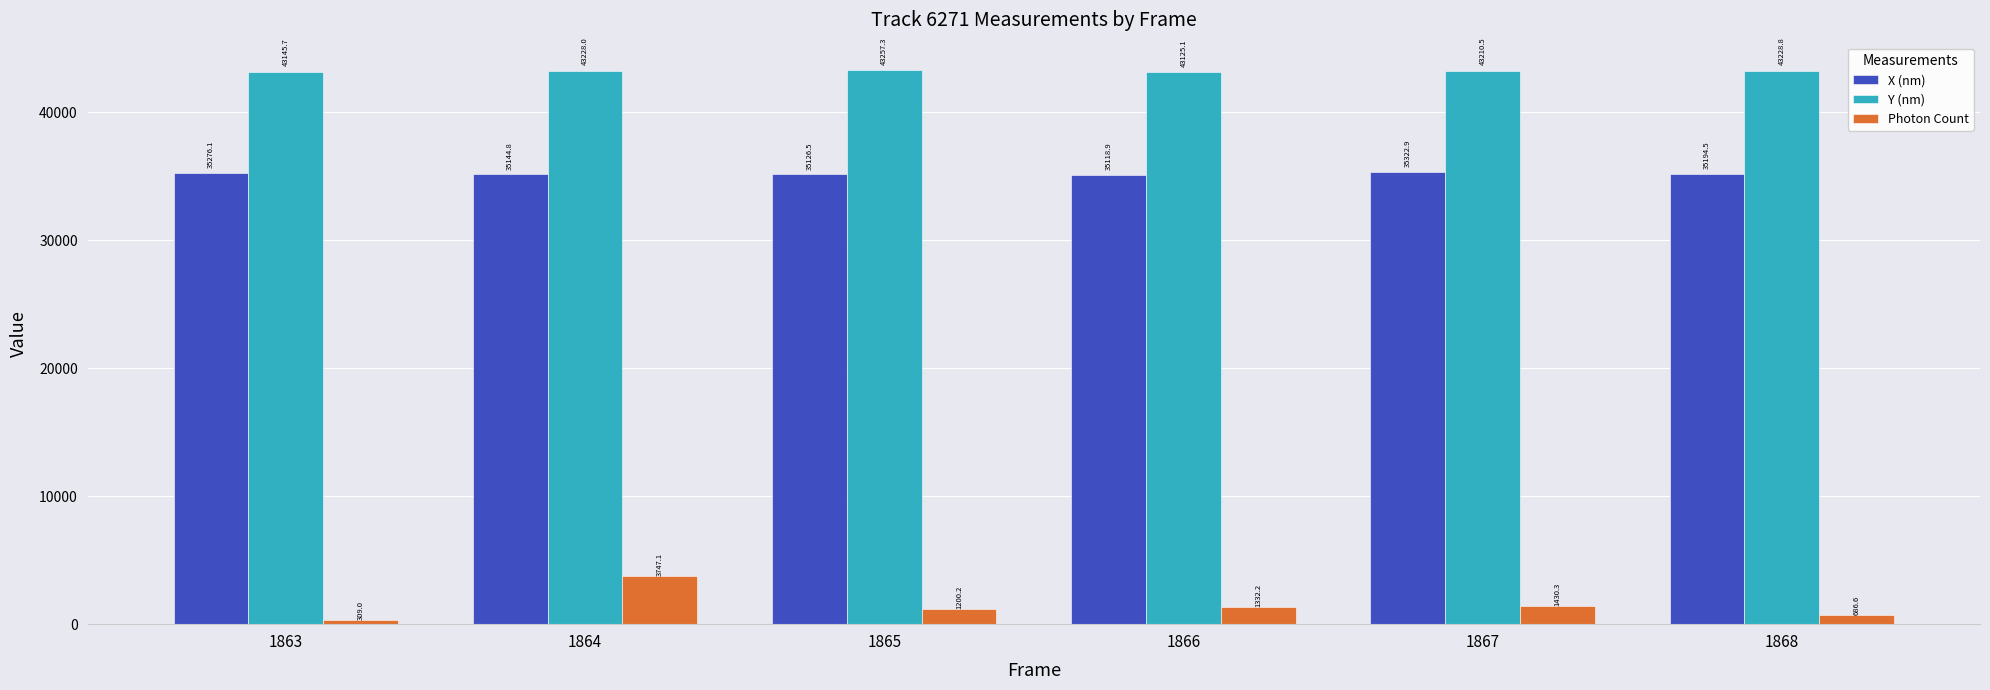

Reading left to right, extract all data points from this chart.

X (nm): 1863=35276.1	1864=35144.8	1865=35126.5	1866=35118.9	1867=35322.9	1868=35194.5
Y (nm): 1863=43145.7	1864=43228.0	1865=43257.3	1866=43125.1	1867=43210.5	1868=43228.8
Photon Count: 1863=309.0	1864=3747.1	1865=1200.2	1866=1332.2	1867=1430.3	1868=686.6